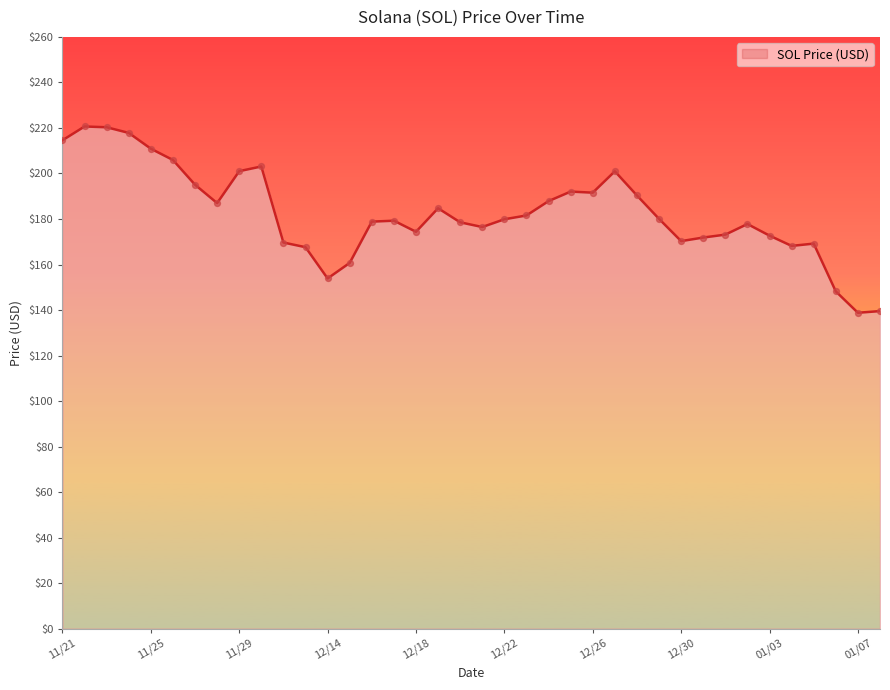

What is the difference between the maximum and minimum values?

81.8